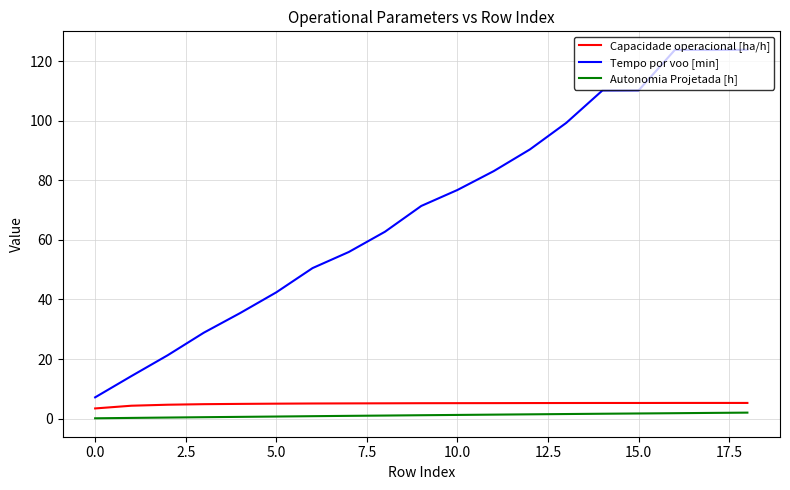

True or false: Autonomia Projetada [h] and Capacidade operacional [ha/h] intersect in this chart.

False